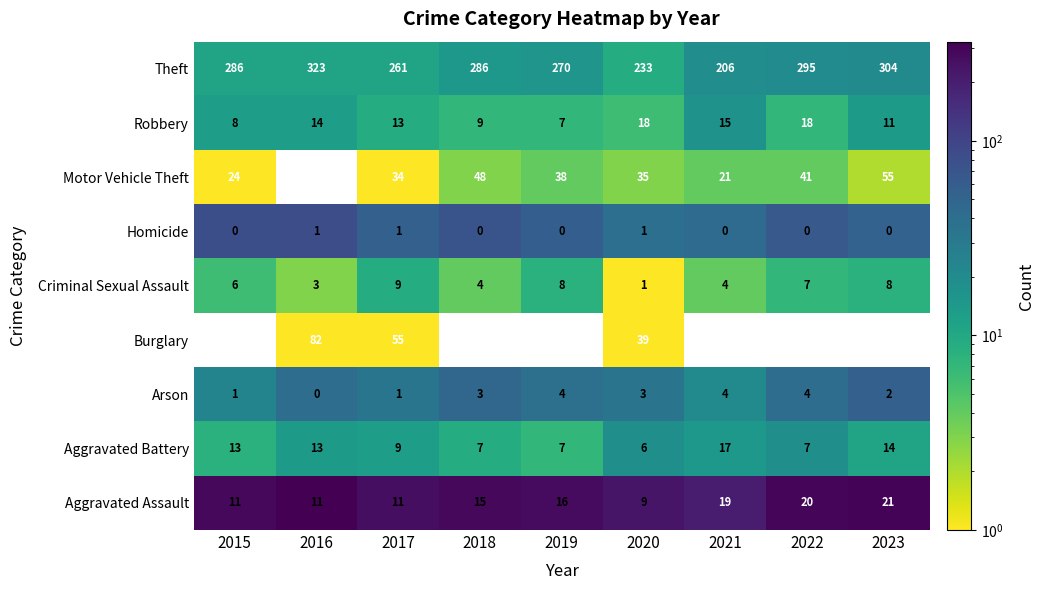

The value of Robbery at 2017 is 7. True or false?

False